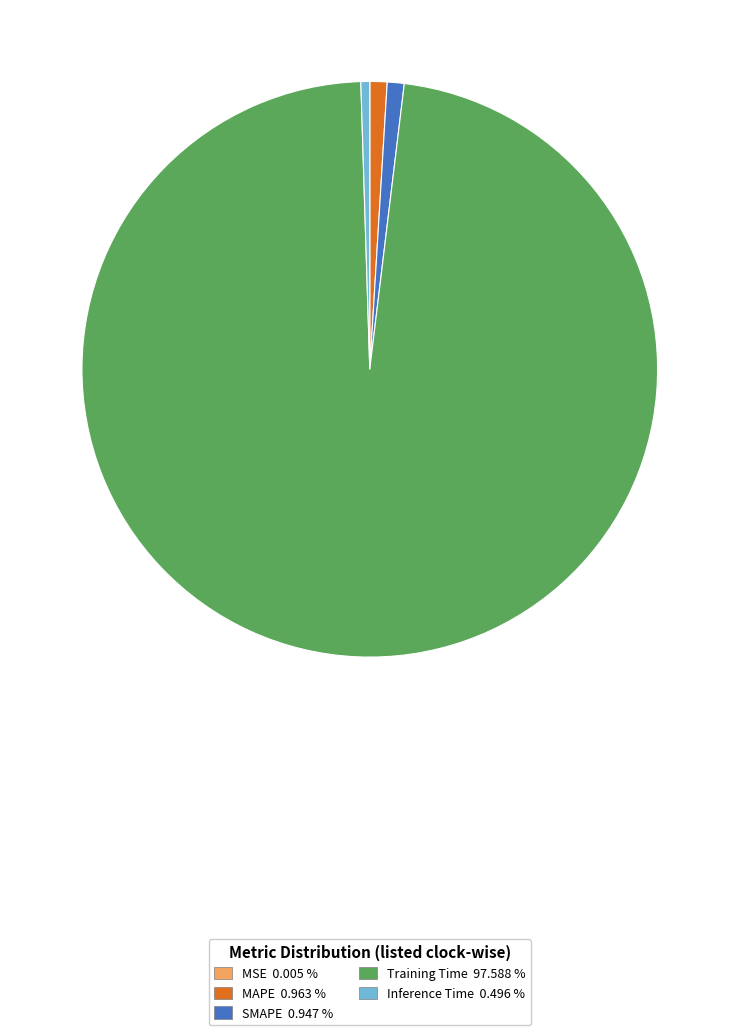

True or false: Training Time accounts for 90% of the total.

False